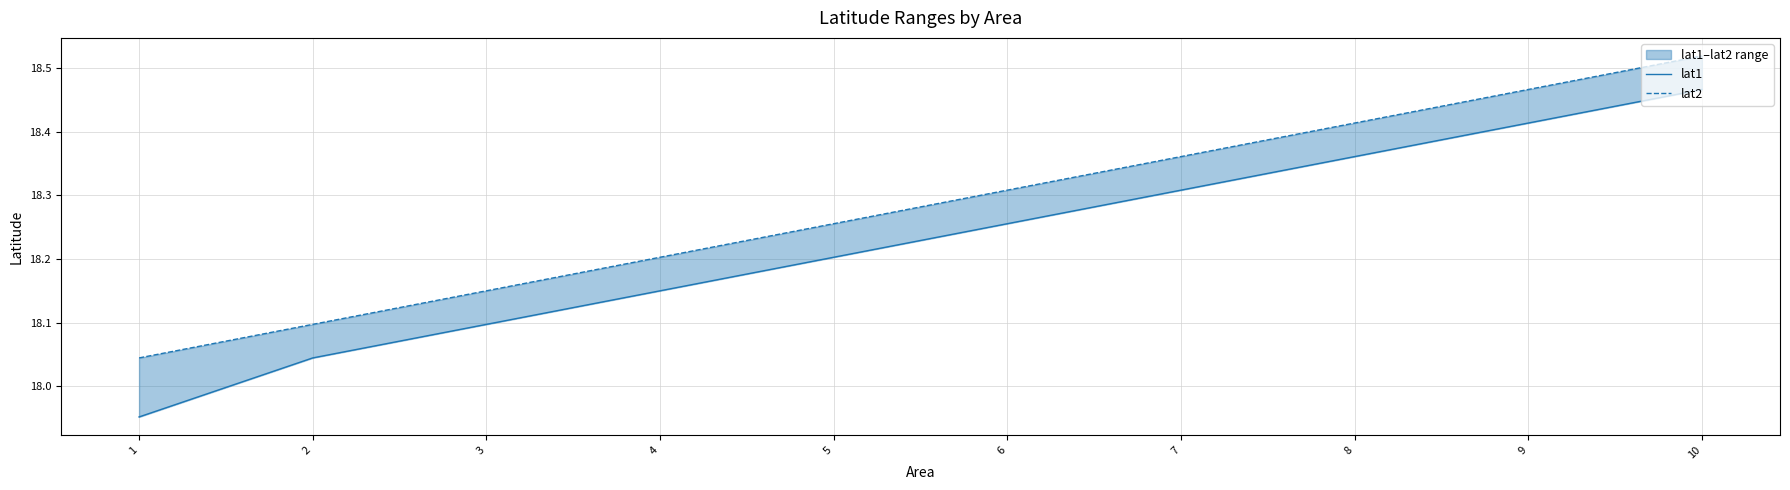

True or false: lat2 and lat1 cross at least once.

False